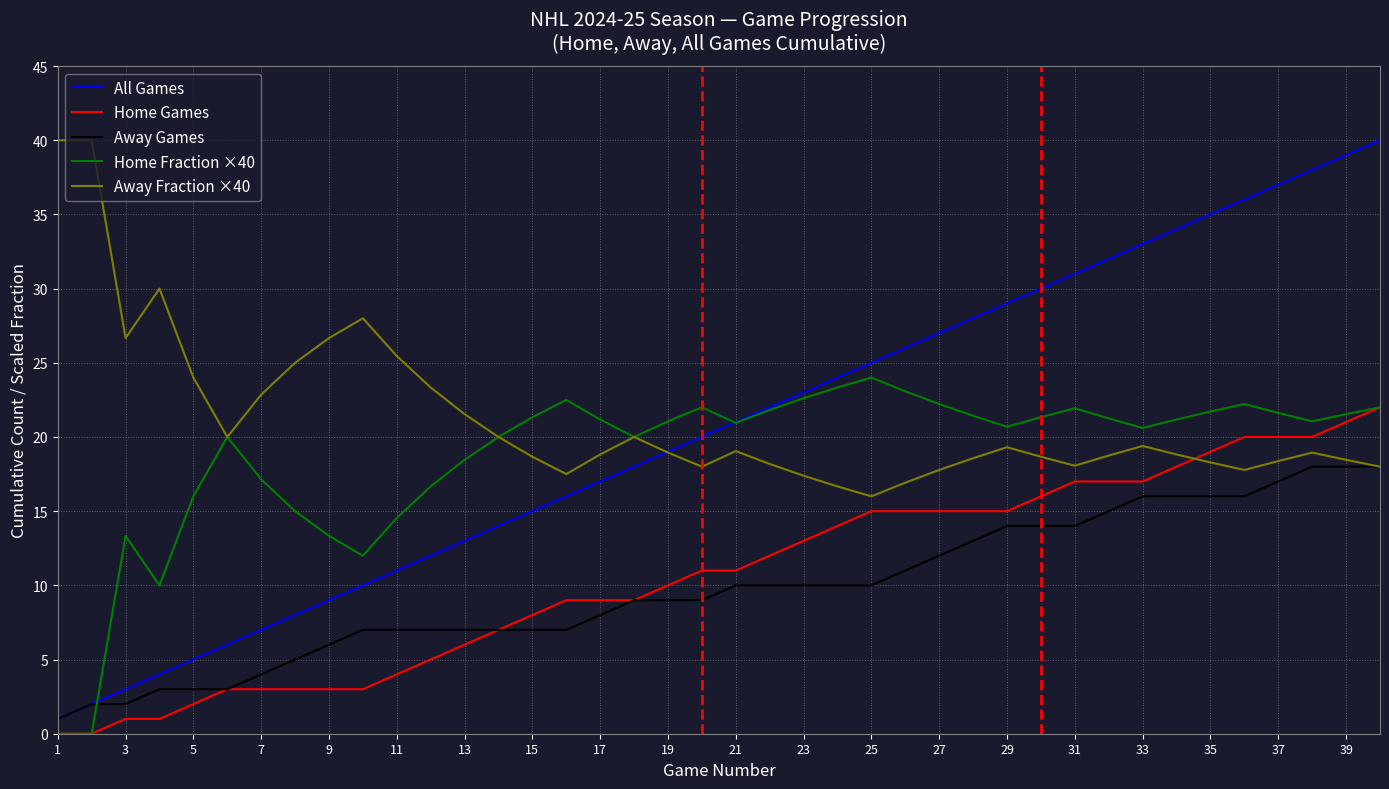

Which series has the largest range (max minus min)?

All Games